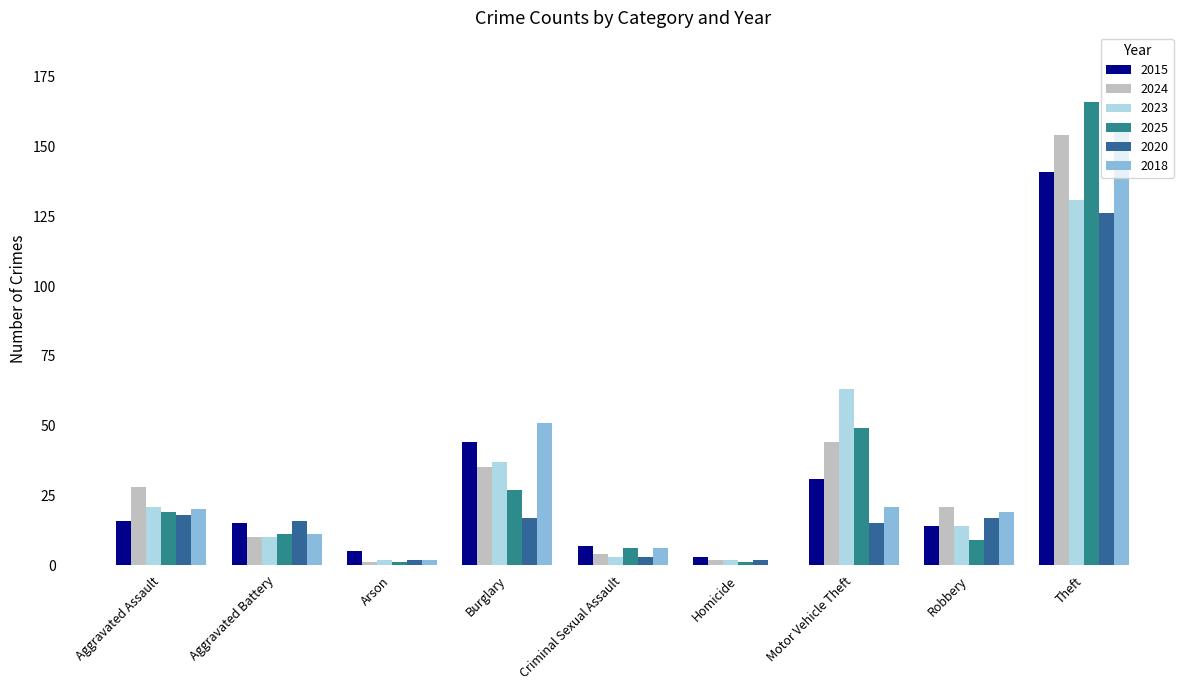

How many categories are shown in the chart?

9